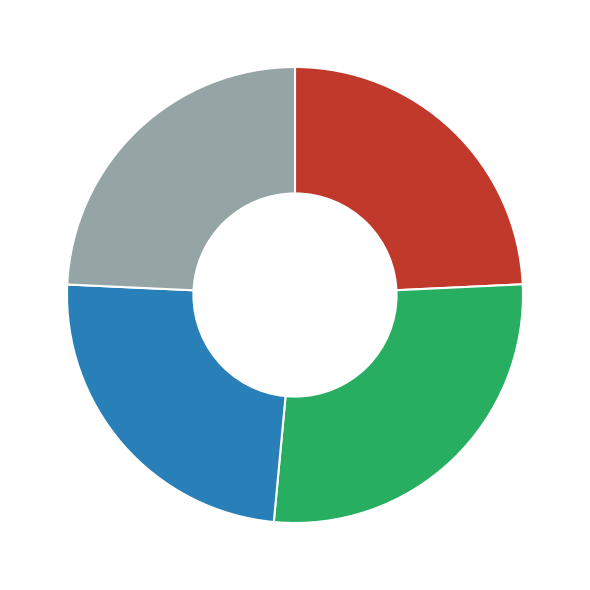

Does any single category account for the majority?

No